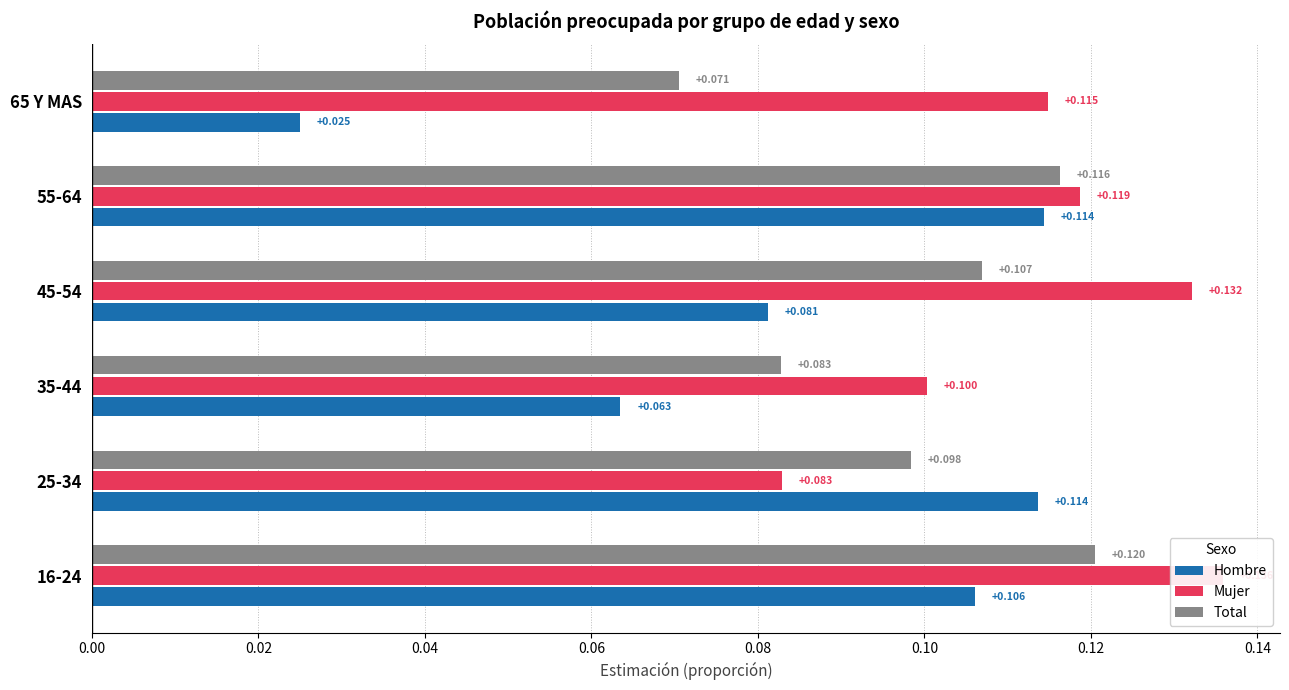

What is the difference between the maximum and minimum values in the Hombre series?

0.1